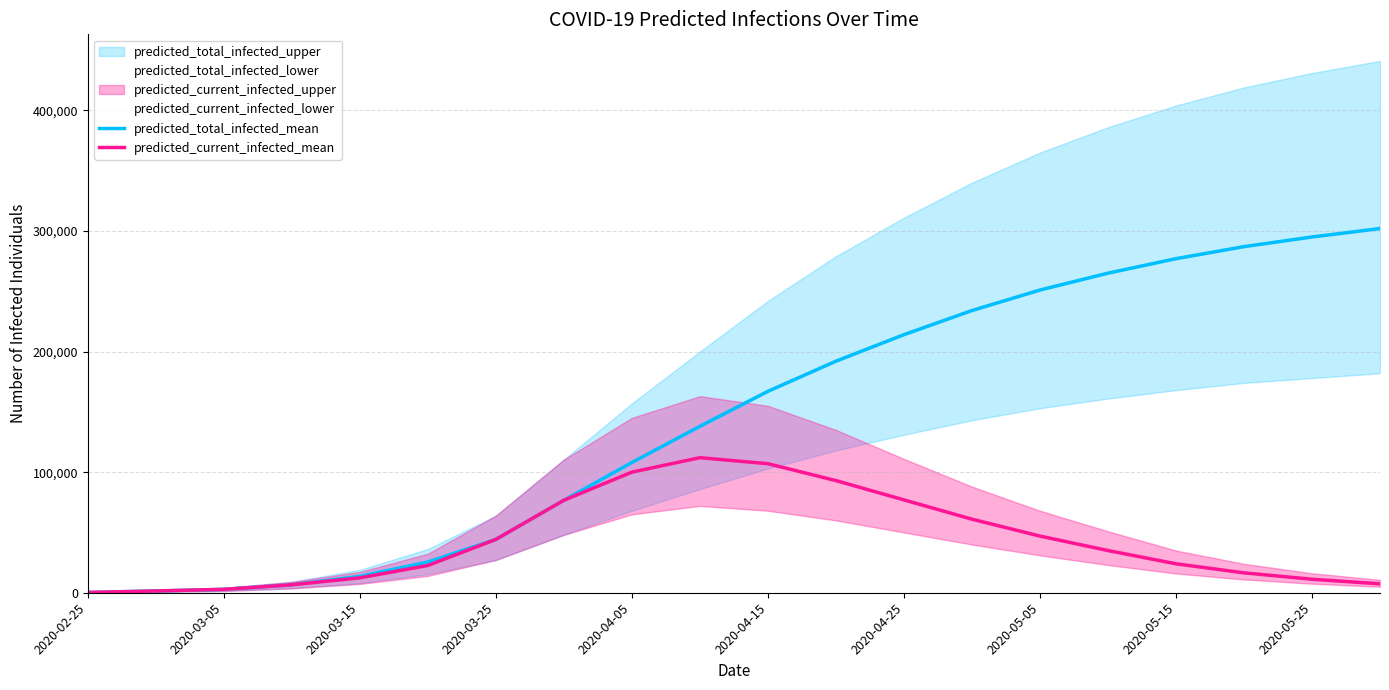

Is this an area chart (filled region under the line)?

No